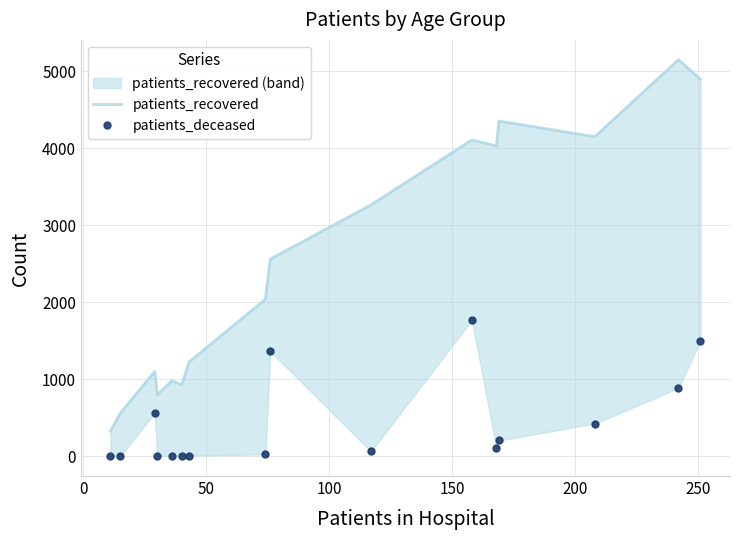

Reading left to right, list all the values displayed in this chart.

patients_recovered: 326	560	1102	800	980	929	1226	2038	2560	3264	4107	4028	4353	4148	5148	4894
patients_deceased: 1	2	562	7	5	9	10	24	1362	63	1769	105	205	425	885	1499